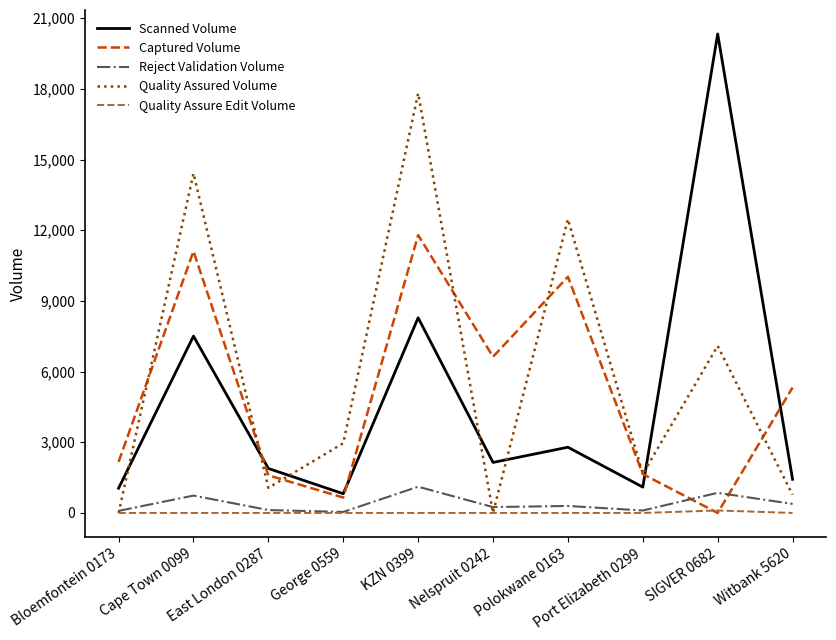

At which category is the sum across all series the highest?

KZN 0399